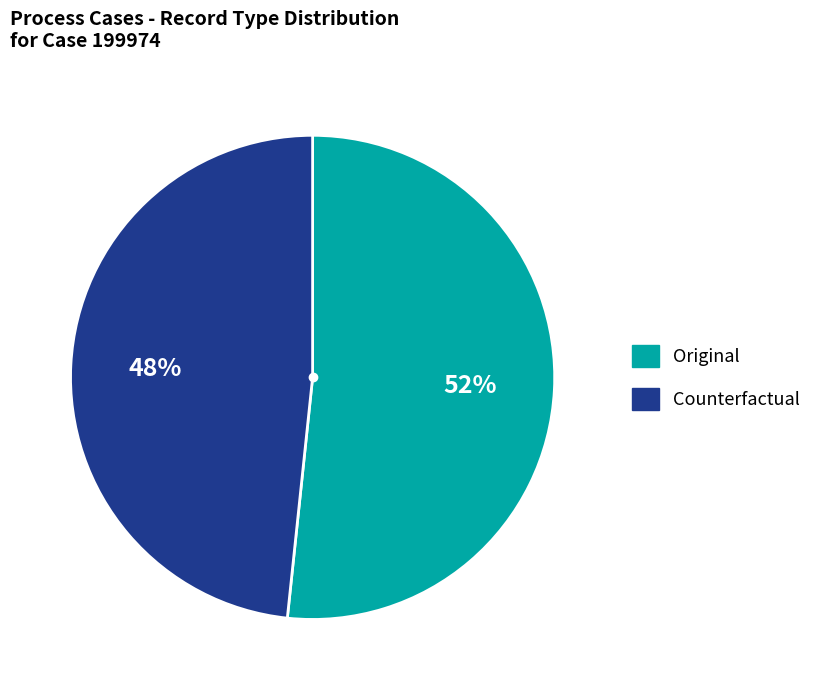

What percentage is the Original slice, to the nearest percent?

52%